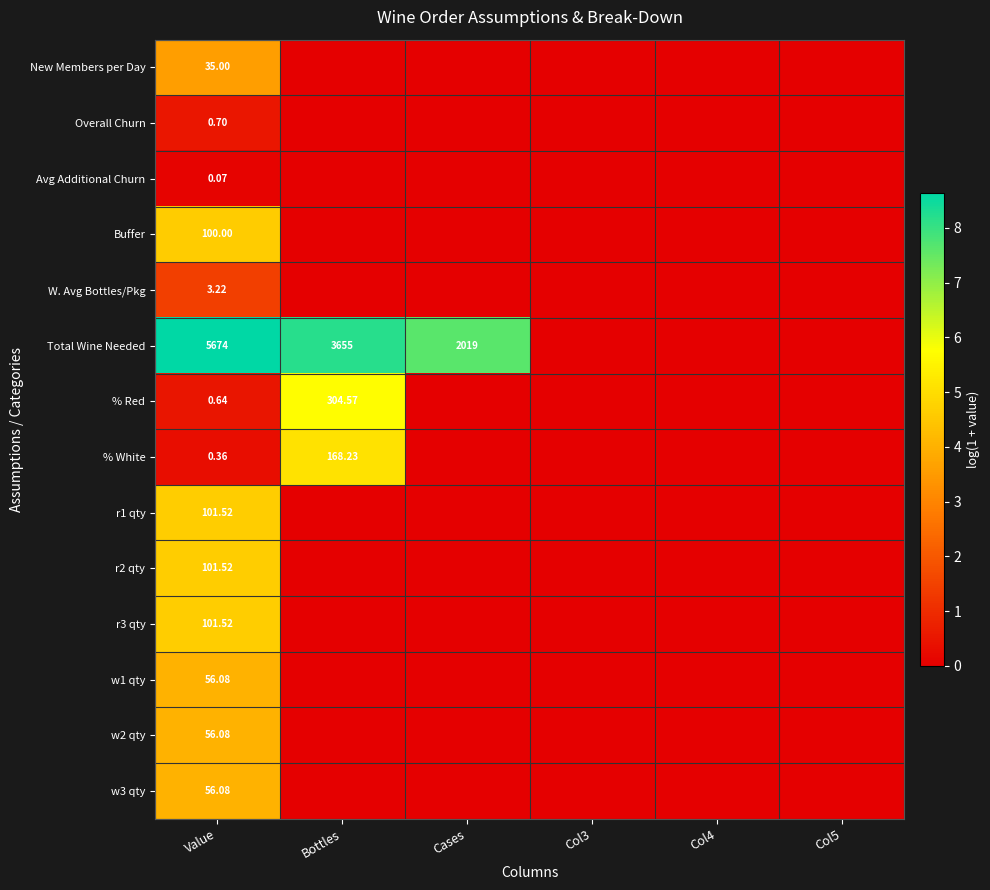

How many distinct data groups are displayed?

14